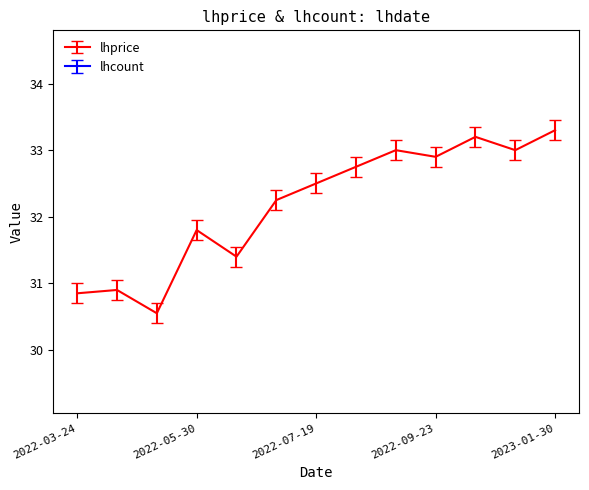

Where is the data nearest to the value 31?

2022-04-13